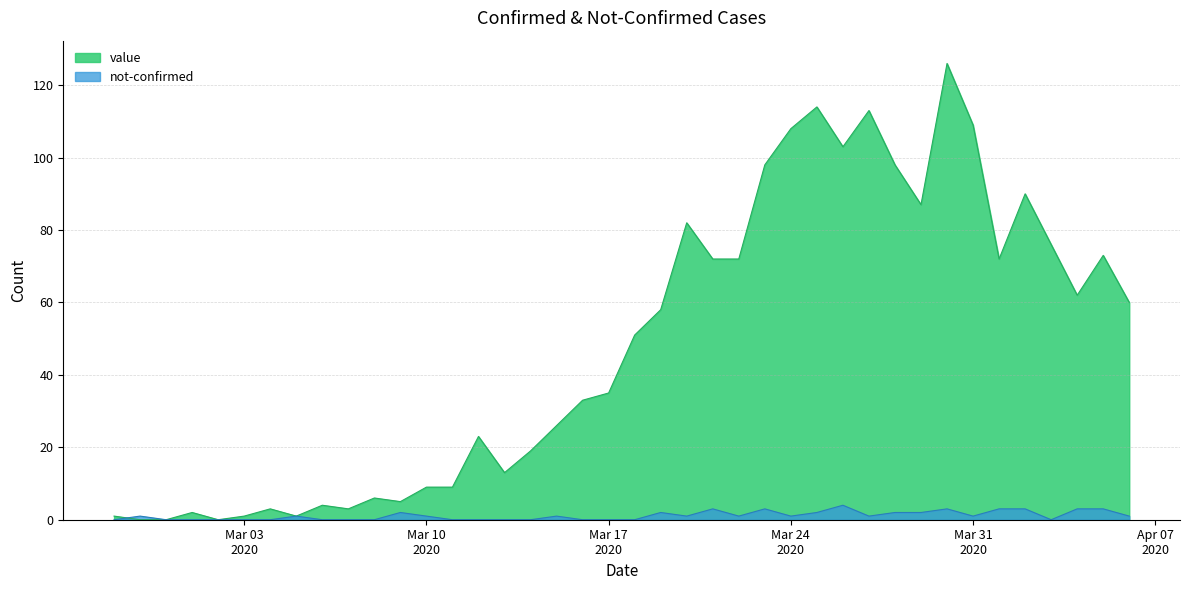

Count the not-confirmed values in the range 0 to 2.

32